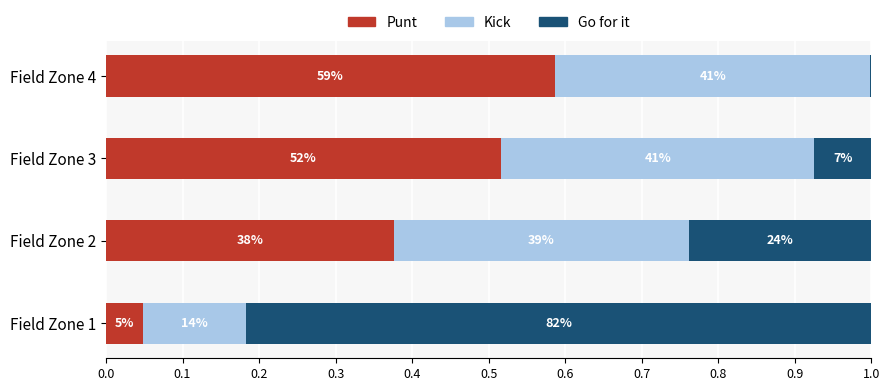

At how many categories does at least one series exceed 0?

4